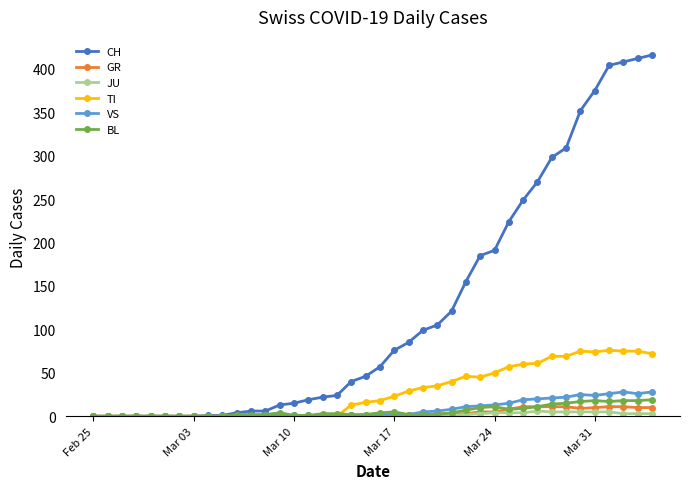

Which series has the widest spread of values?

CH